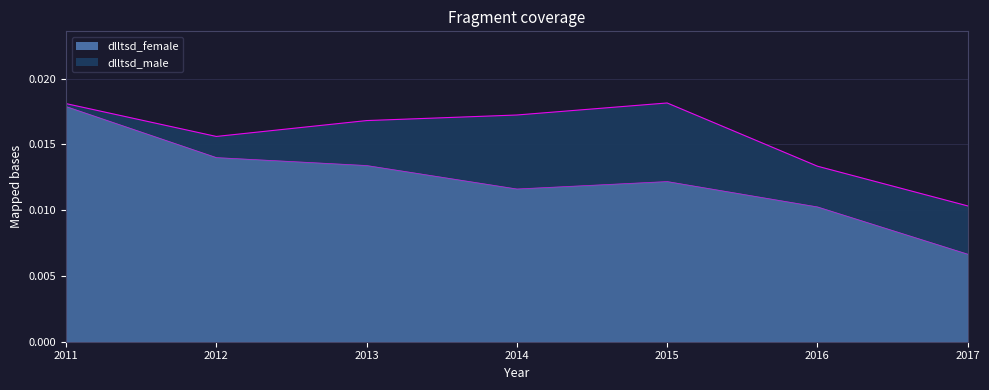

At which label does dlltsd_female reach its peak?

2011